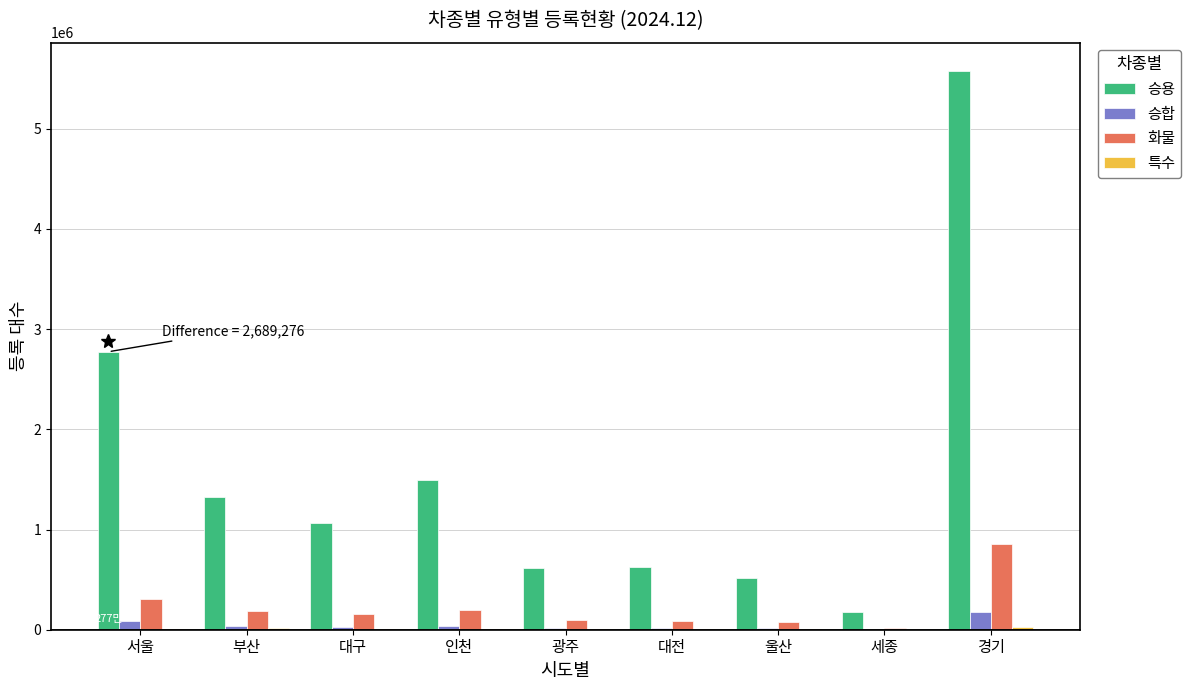

What is the sum of all 화물 values?

1979143